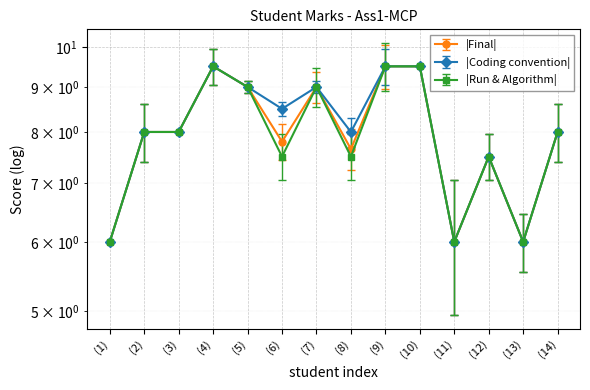

What is the value of the Run & Algorithm point at the 3rd from the left?

8.0